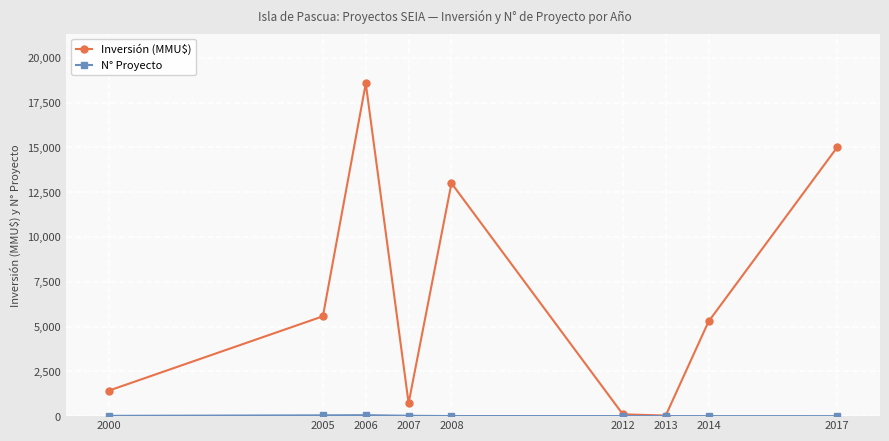

How many interior local peaks does the Inversión (MMU$) series have?

2